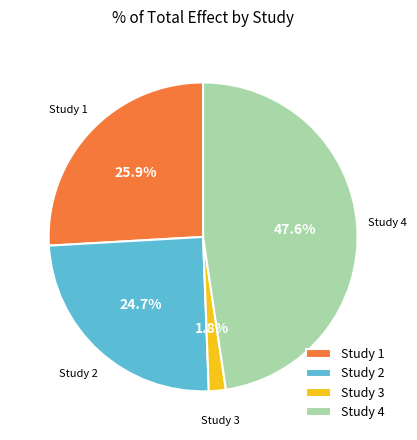

Which category has the biggest portion of the pie?

Study 4